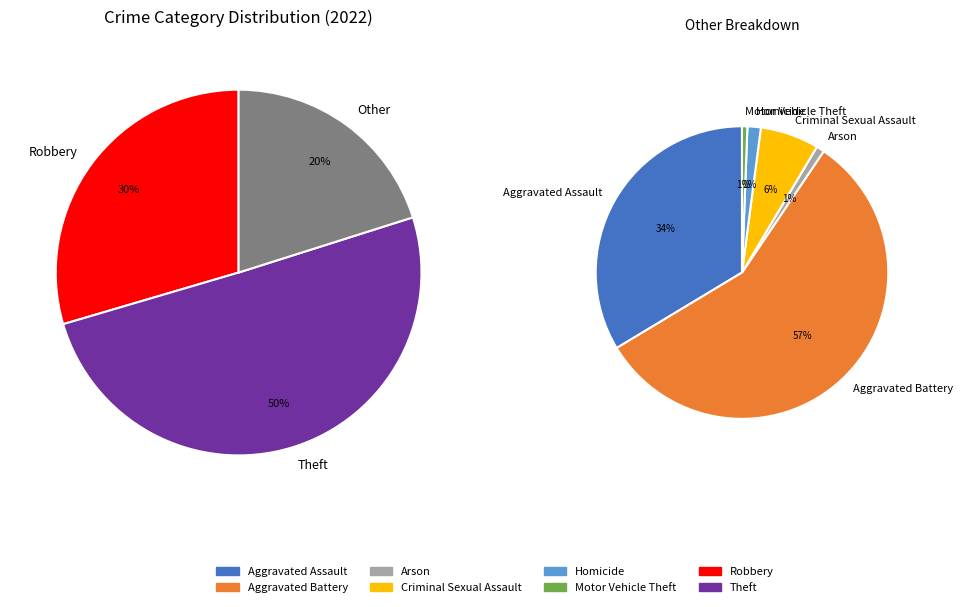

True or false: Arson accounts for 0% of the total.

True